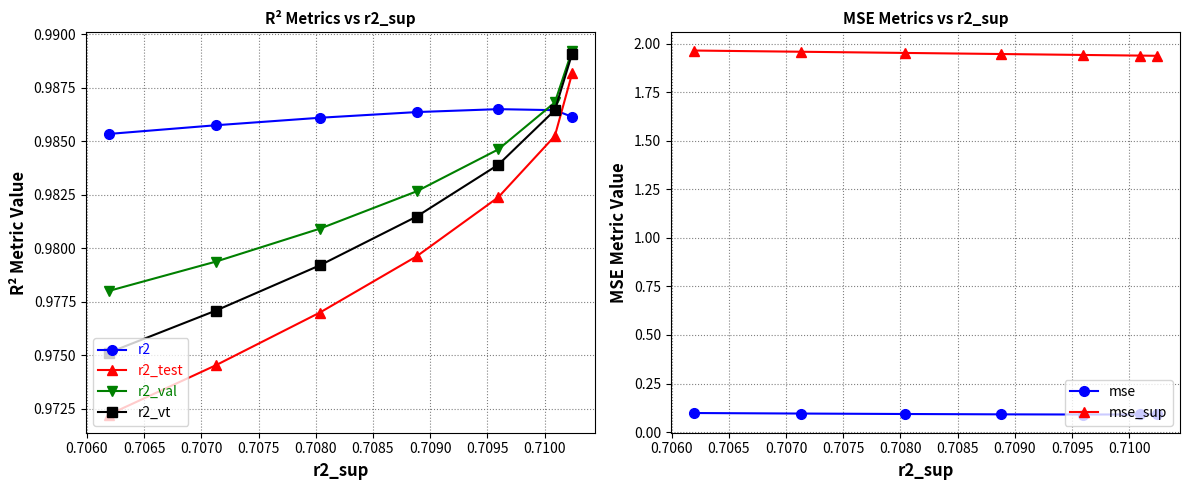

How many r2_test values are between 0 and 1?

7